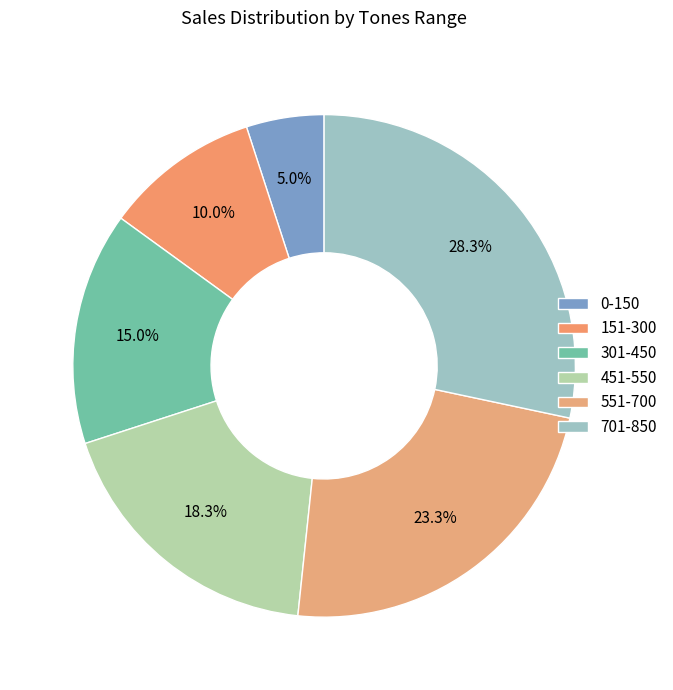

Is there any slice that represents more than half of the pie?

No